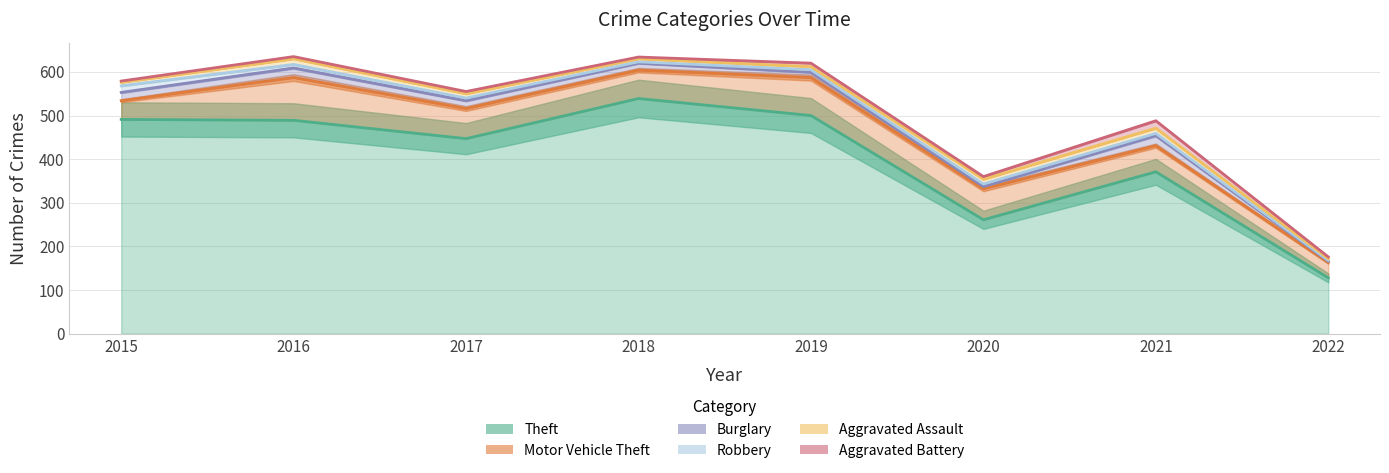

At which label does Theft first exceed 489?

2015